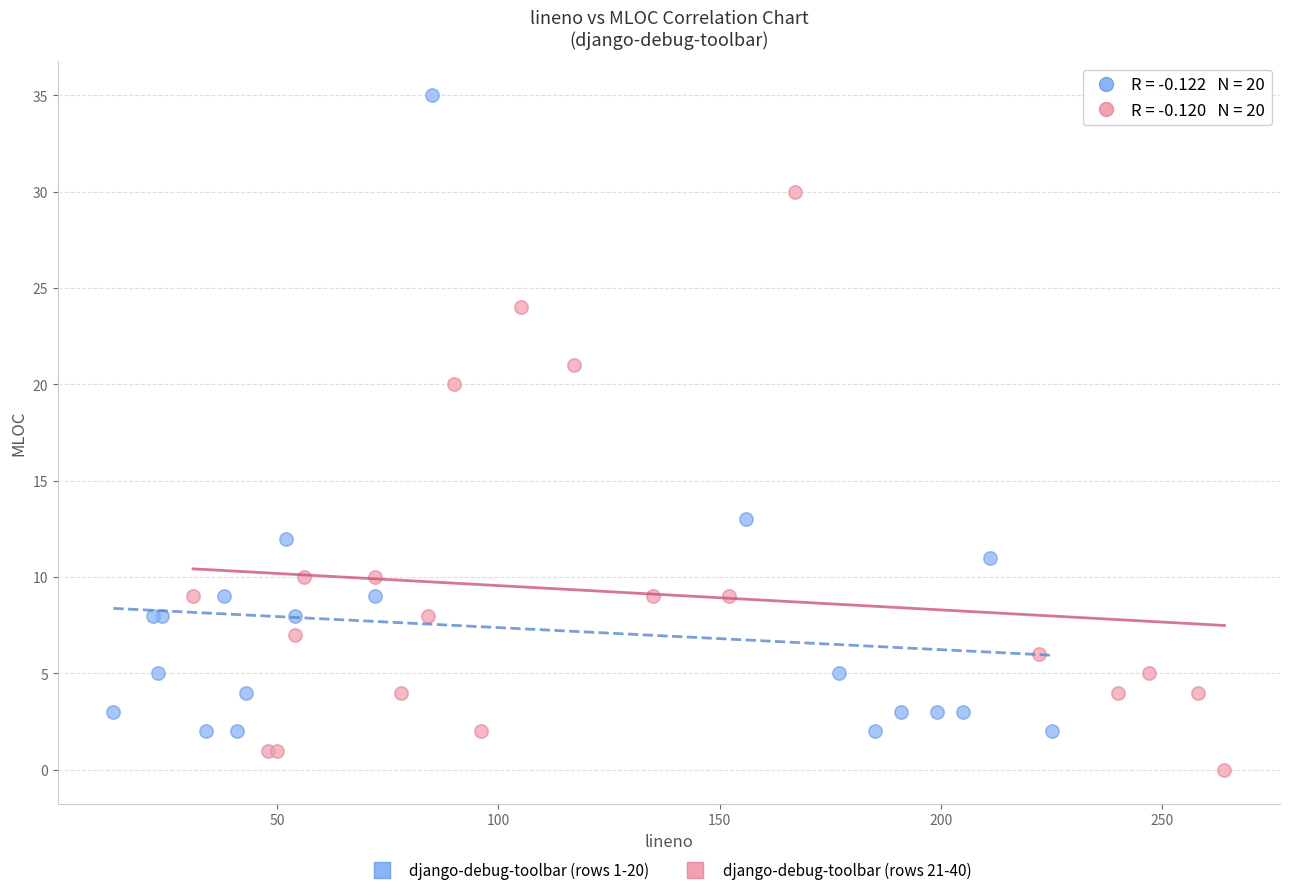

Which series has the largest Y range (max minus min)?

django-debug-toolbar (rows 1-20)